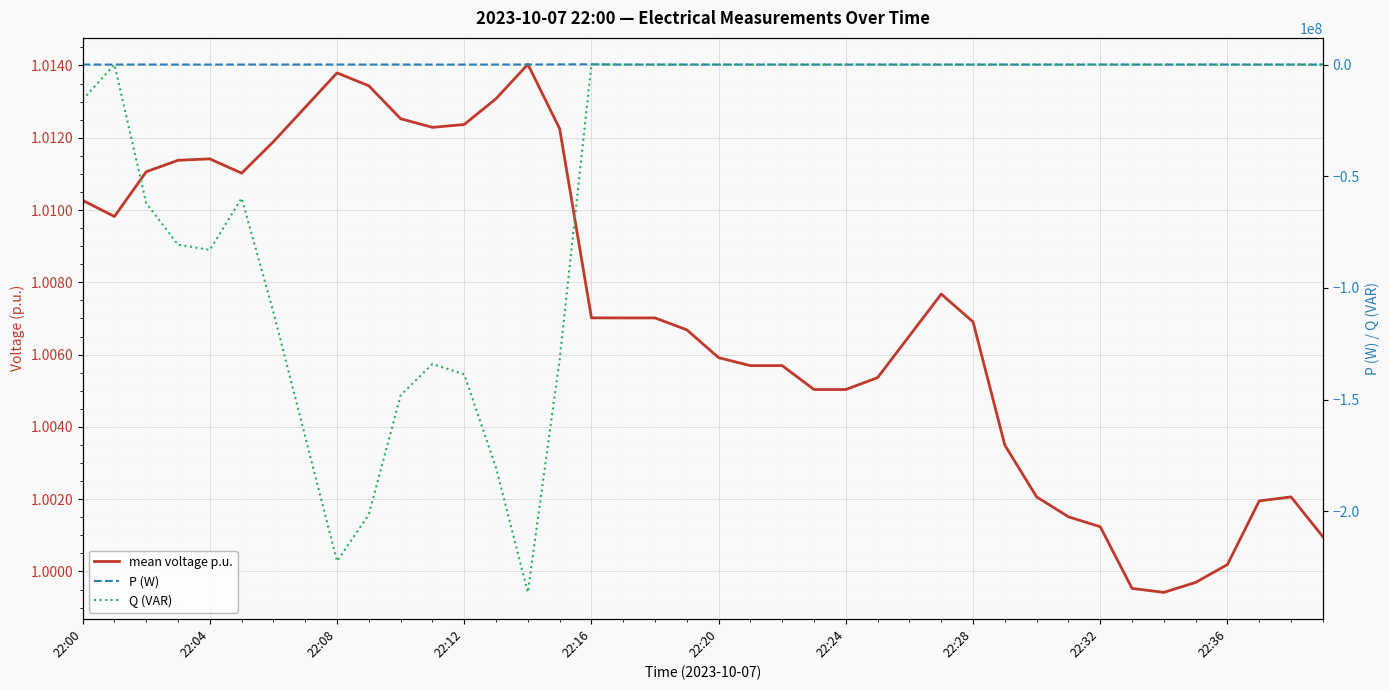

What is the difference between the highest and lowest values at 22:16?

116554.0